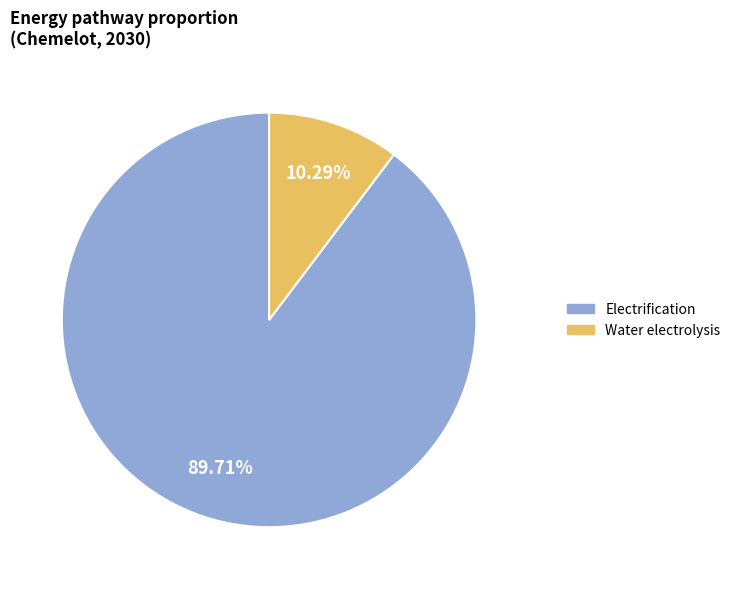

To the nearest percent, what is the combined percentage of Electrification and Water electrolysis?

100%